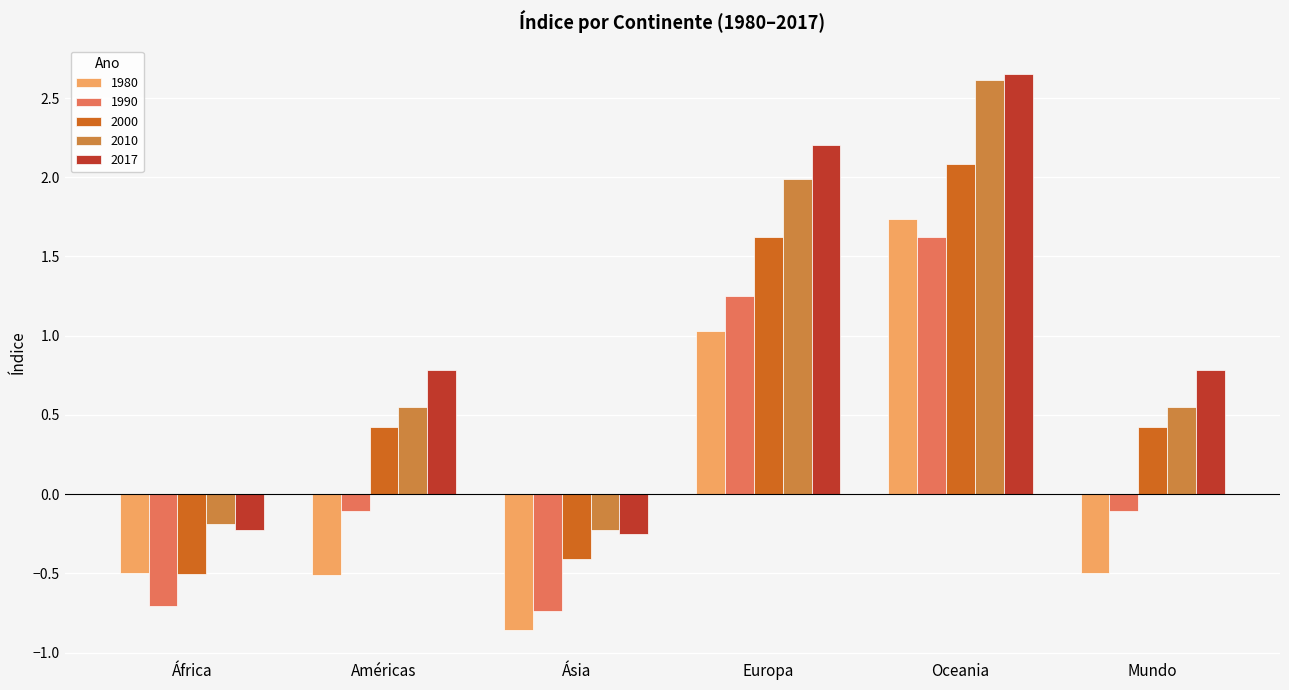

What is the label of the 4th bar from the right?

Ásia